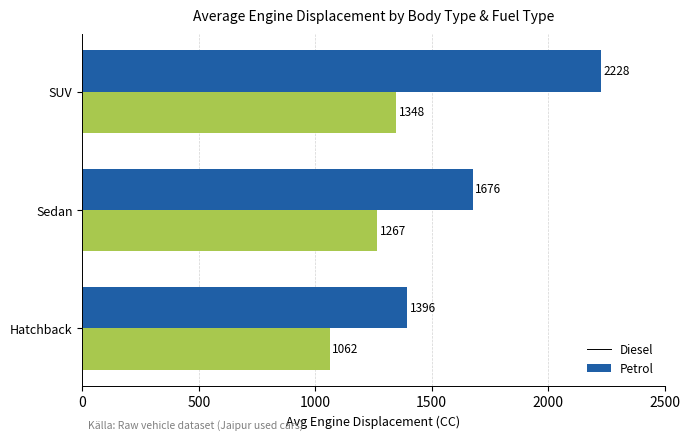

Which label corresponds to the smallest value in the chart?

Hatchback